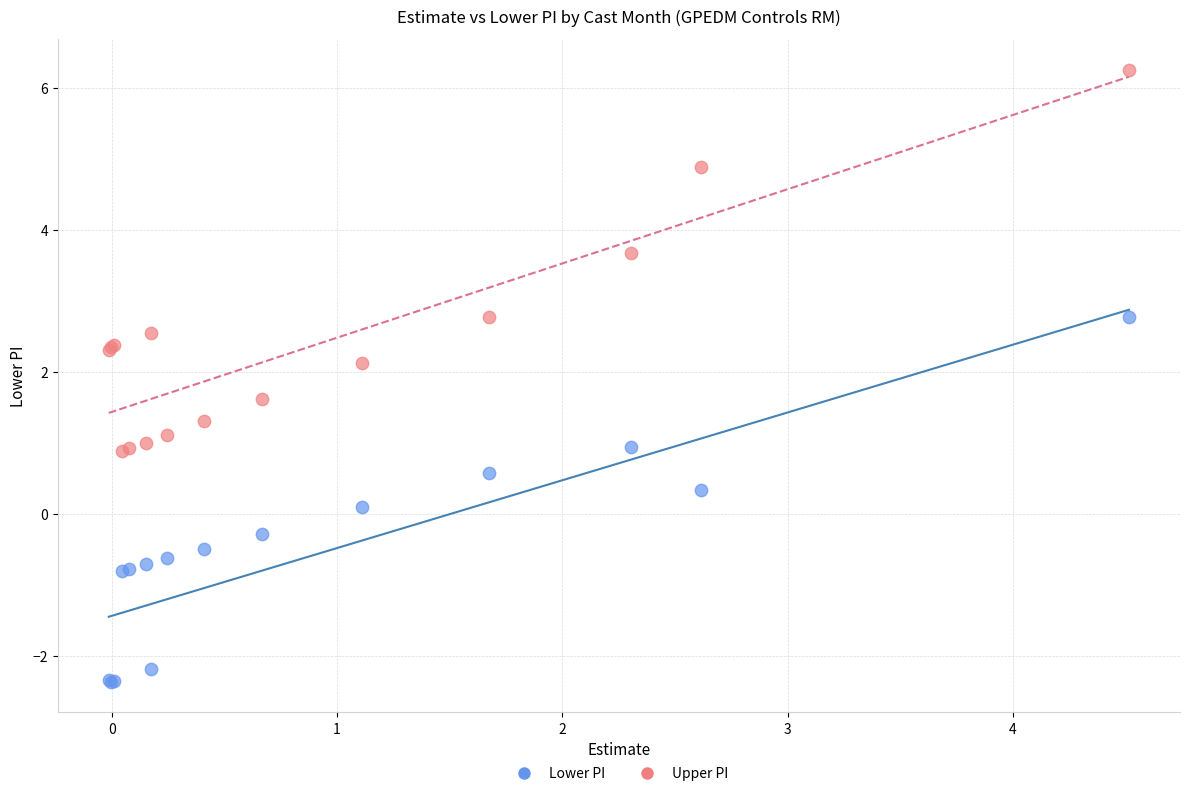

Which series reaches the minimum Y coordinate?

Lower PI